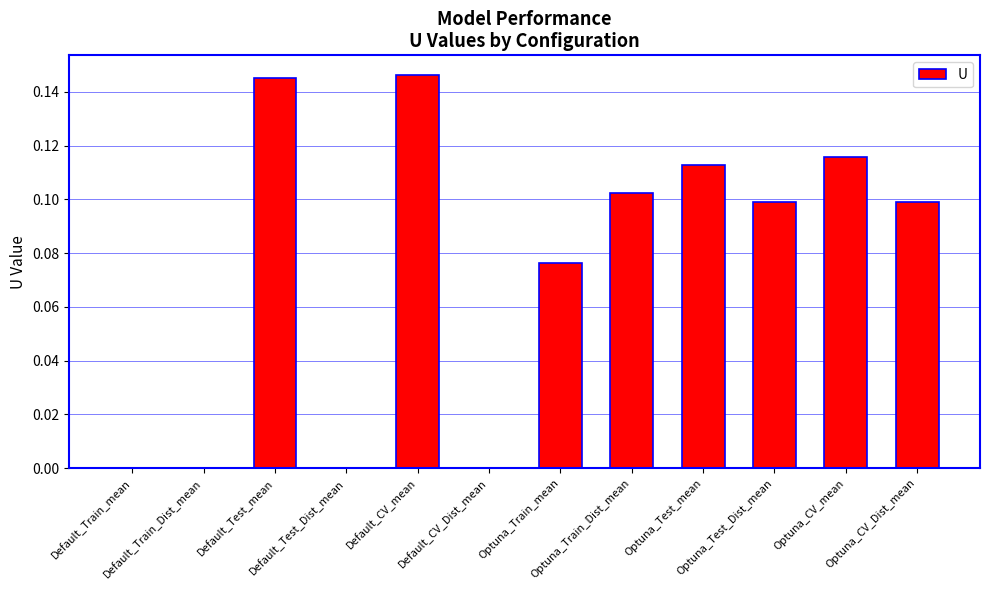

How many categories are shown in the chart?

12